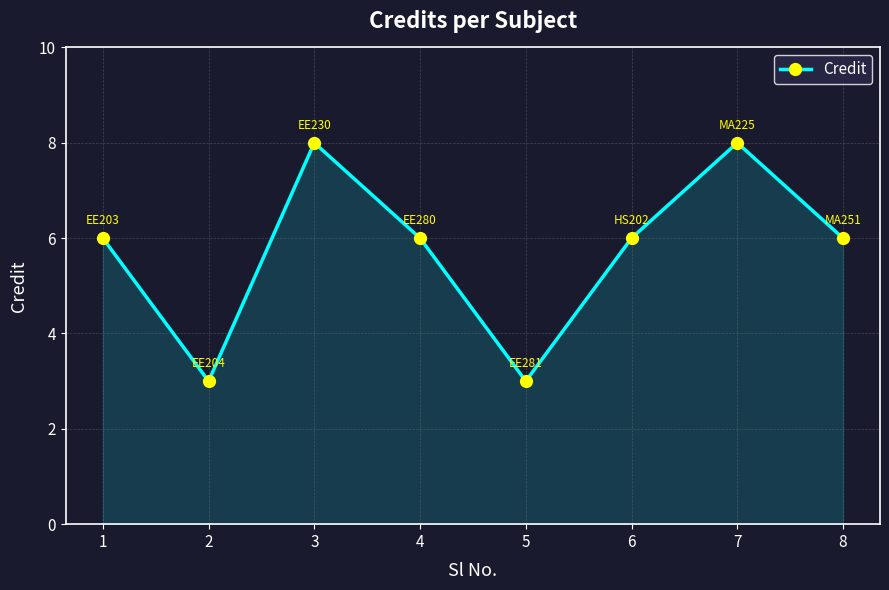

Where is the first local maximum?

3